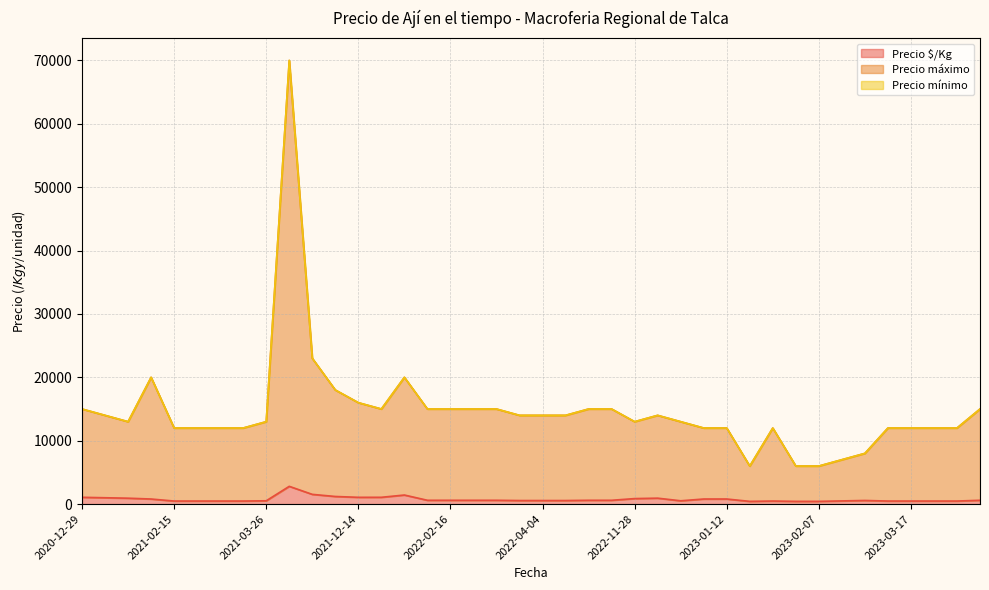

What is the maximum value for Precio $/Kg?

2800